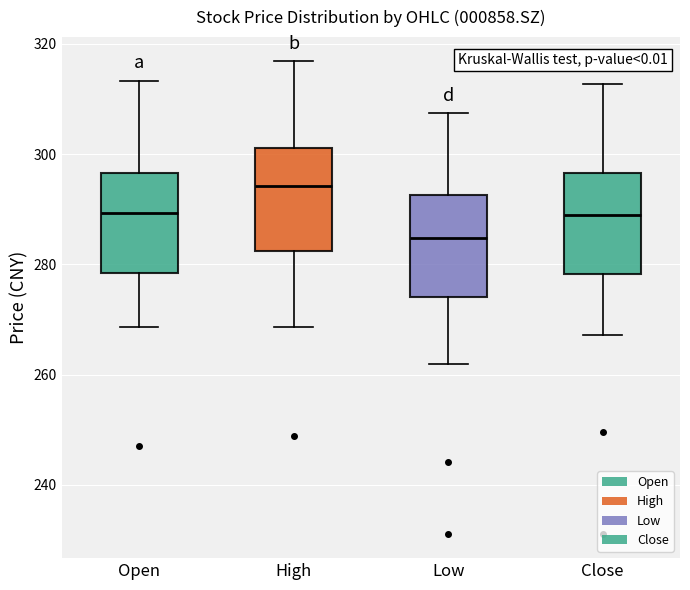

Which box's median line is the highest?

High